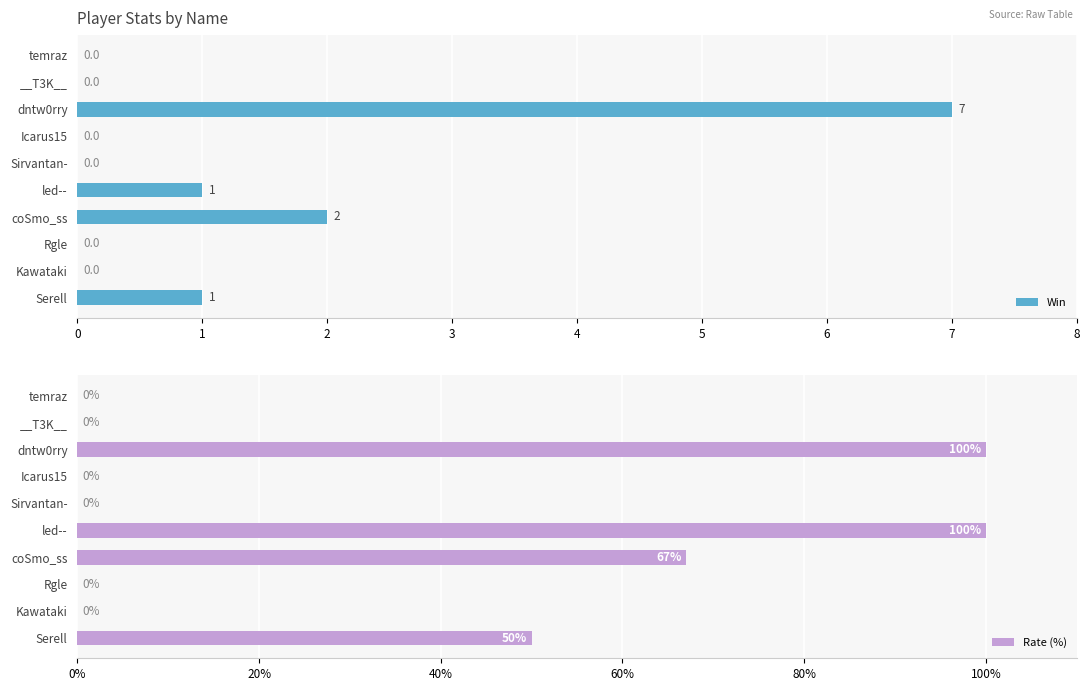

What is the sum of the Win values at Serell and __T3K__?

1